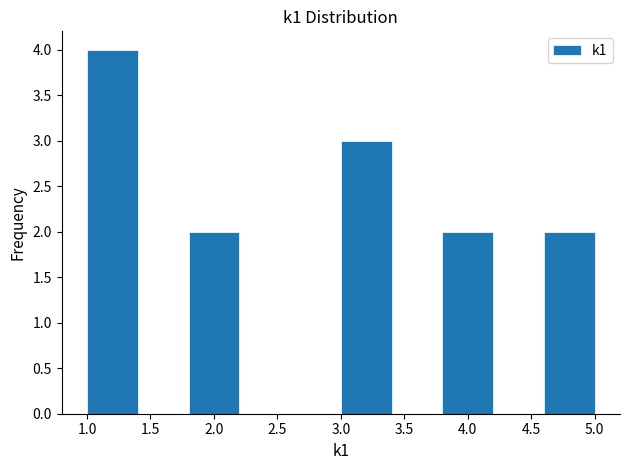

Which range on the x-axis has the tallest bar?

1.0 to 1.4